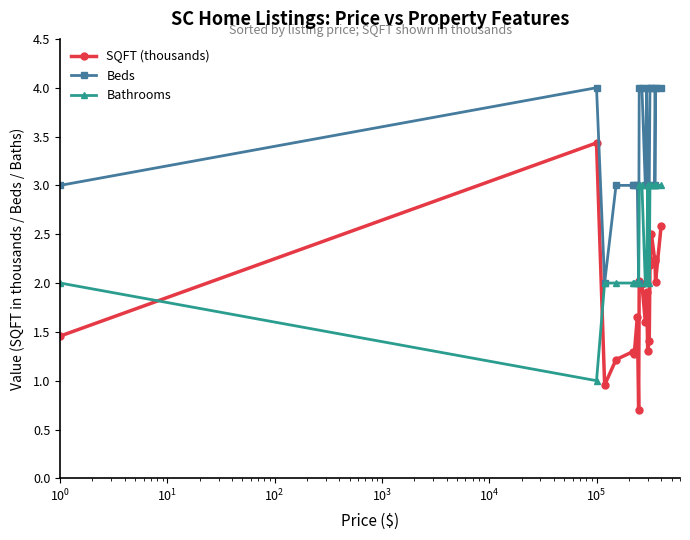

Rank the series by their average value, from highest to lowest.

Beds, Bathrooms, SQFT (thousands)